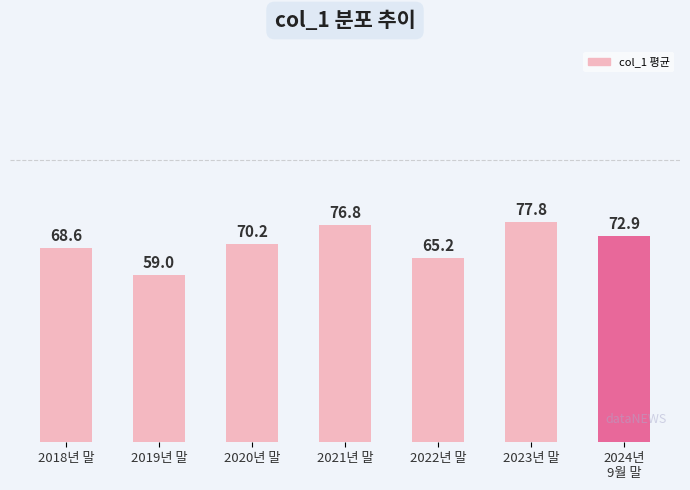

What is the average value?

70.1